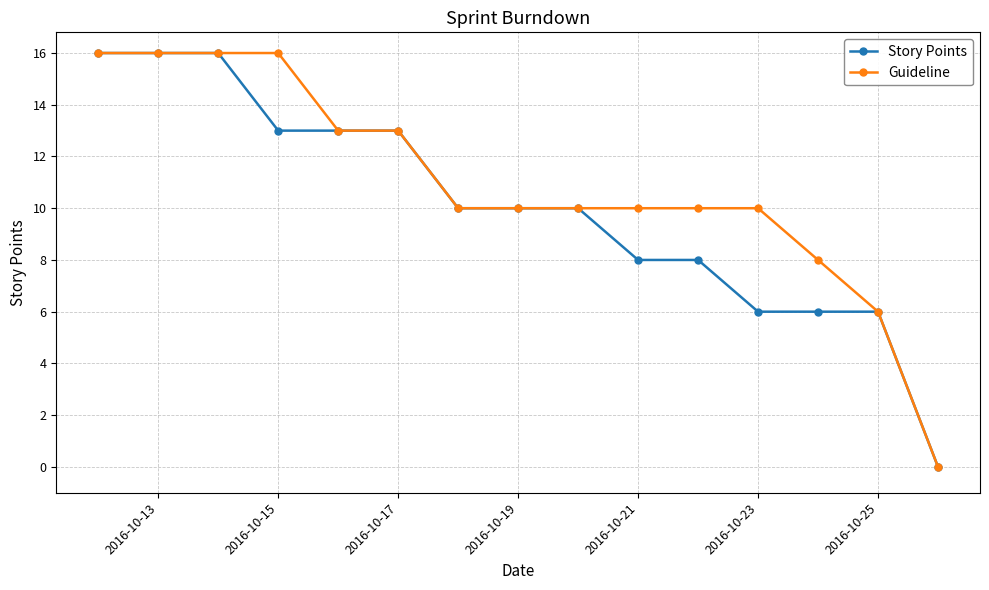

What is the greatest value displayed?

16